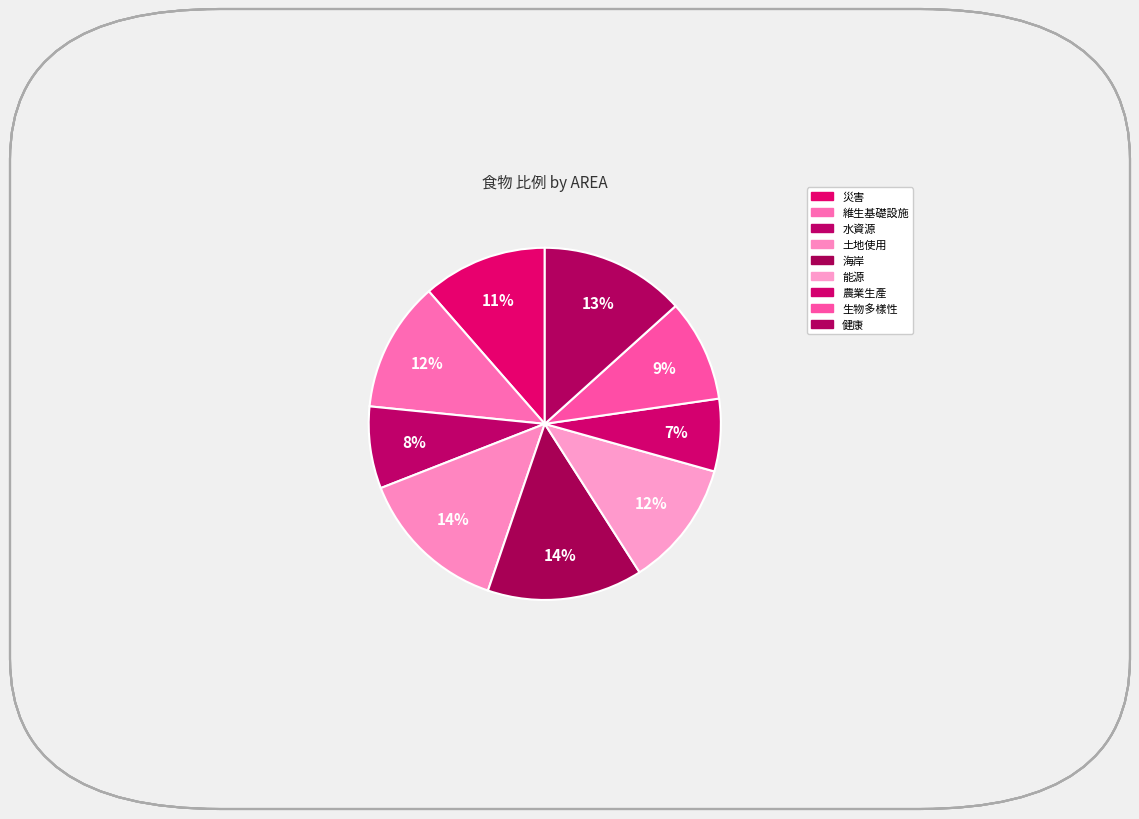

How many segments does this pie chart have?

9